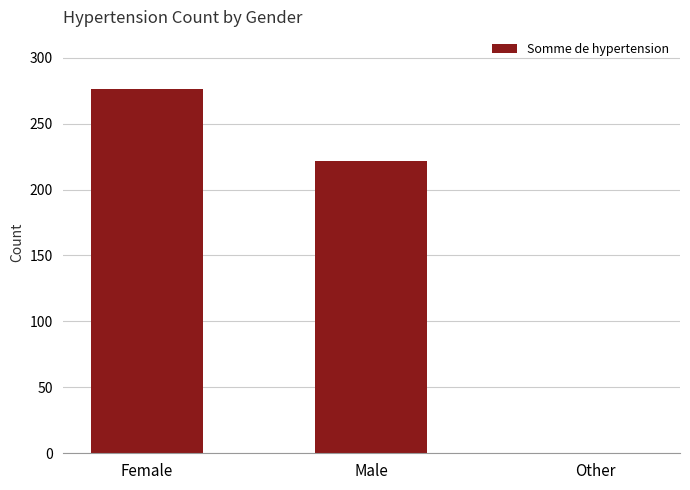

Does the chart contain stacked bars?

No